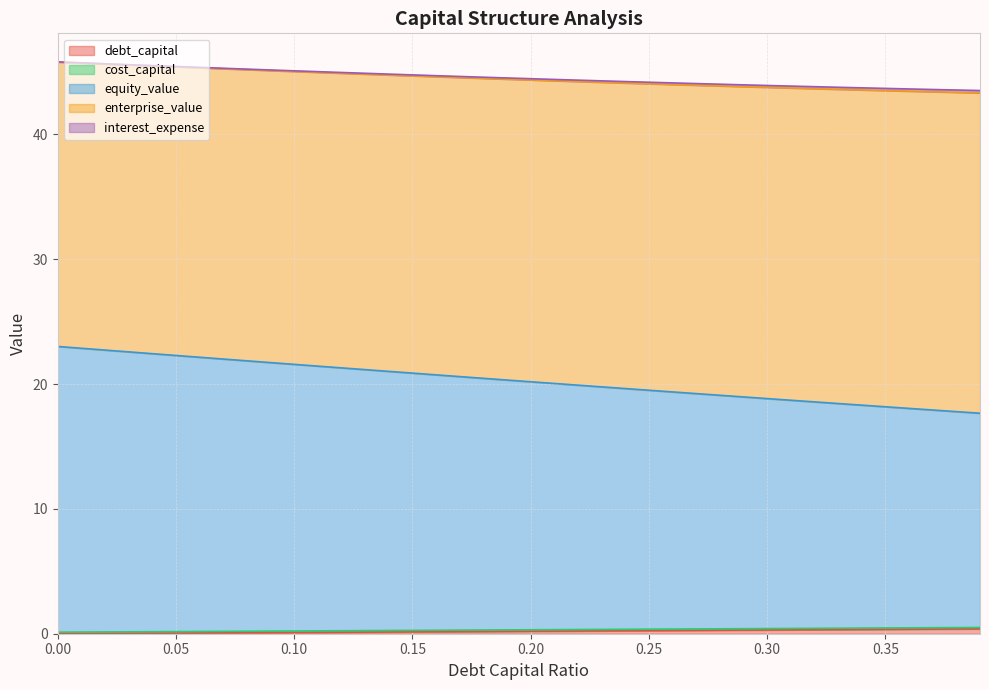

True or false: enterprise_value and cost_capital cross at least once.

False